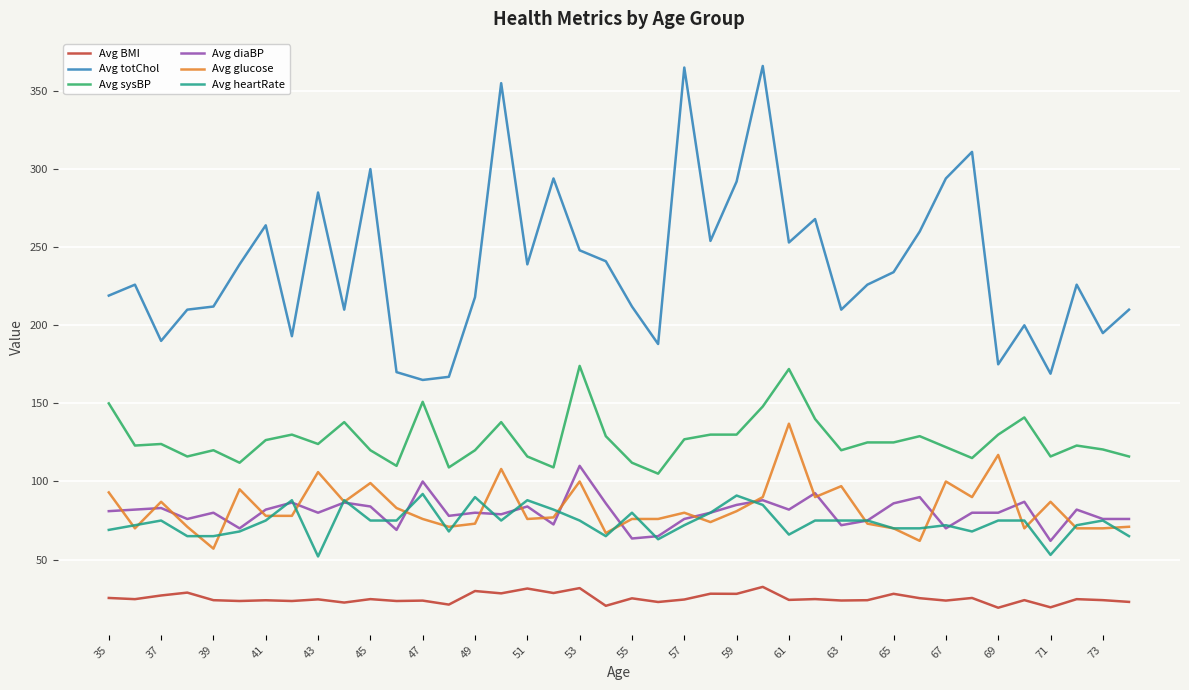

Which series has the widest spread of values?

Avg totChol